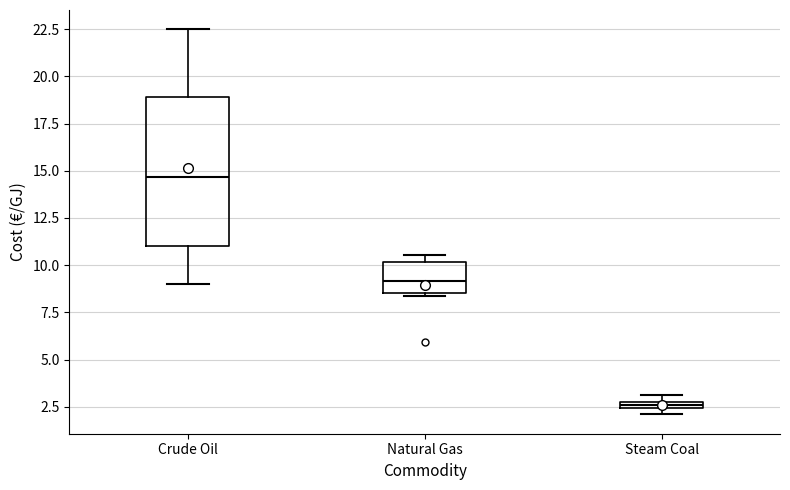

Which box is the tallest, from its lower edge to its upper edge?

Crude Oil